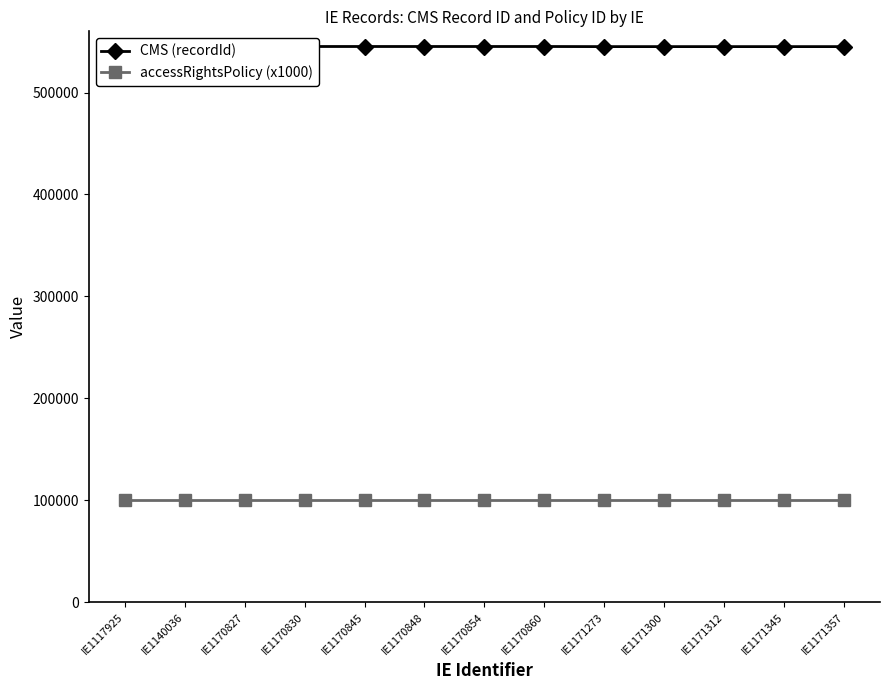

Between IE1170827 and IE1170848, which is larger?

IE1170848